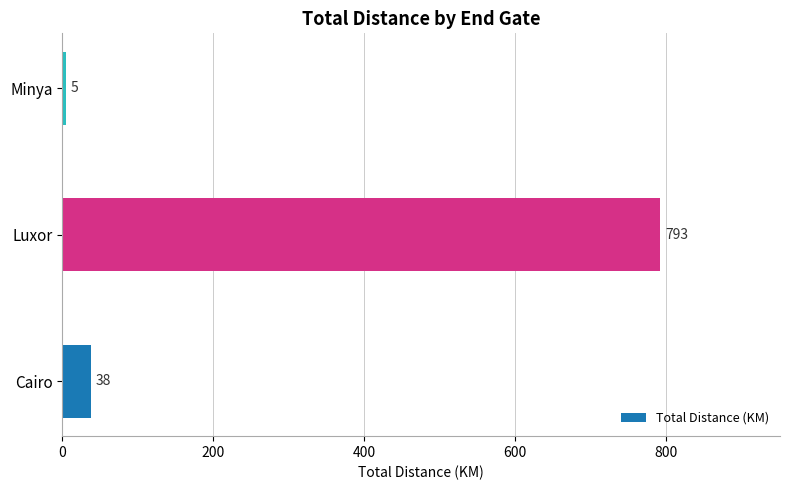

What is the difference between the maximum and second lowest values?

755